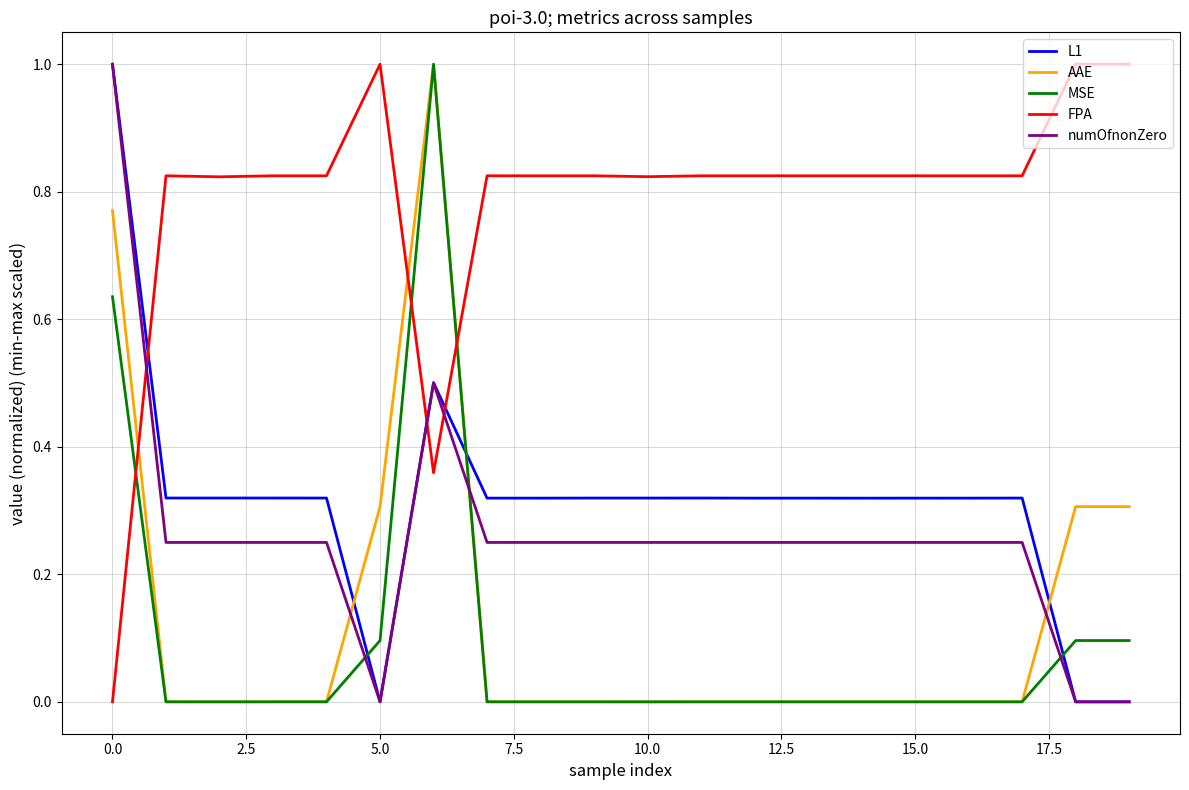

What is the highest value of the L1 series?

1.0